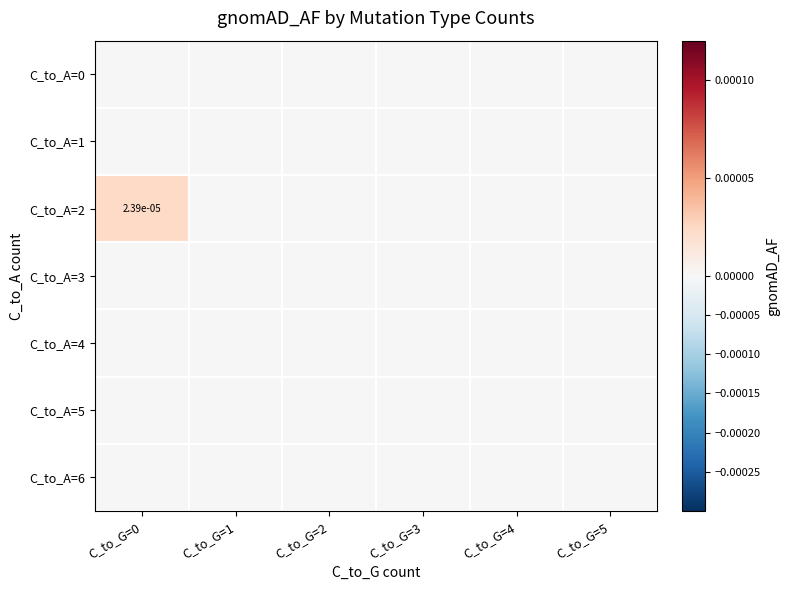

Which series has the largest total across all categories?

C_to_A=2